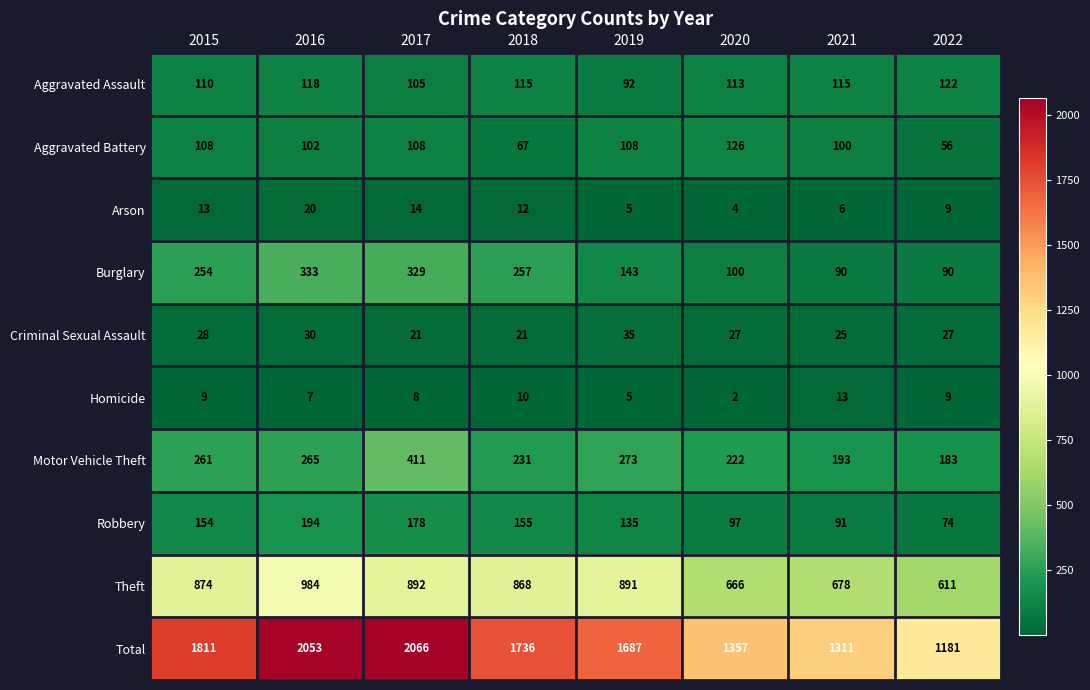

What is the difference between the Arson values at 2021 and 2016?

14